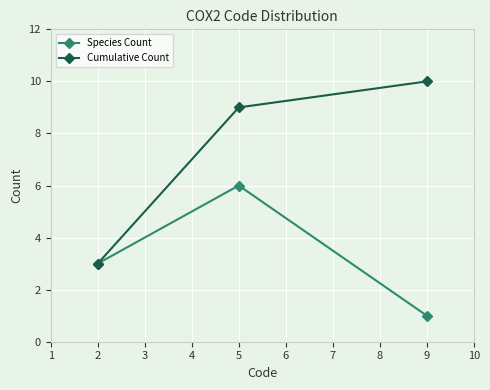

How many distinct data groups are displayed?

2